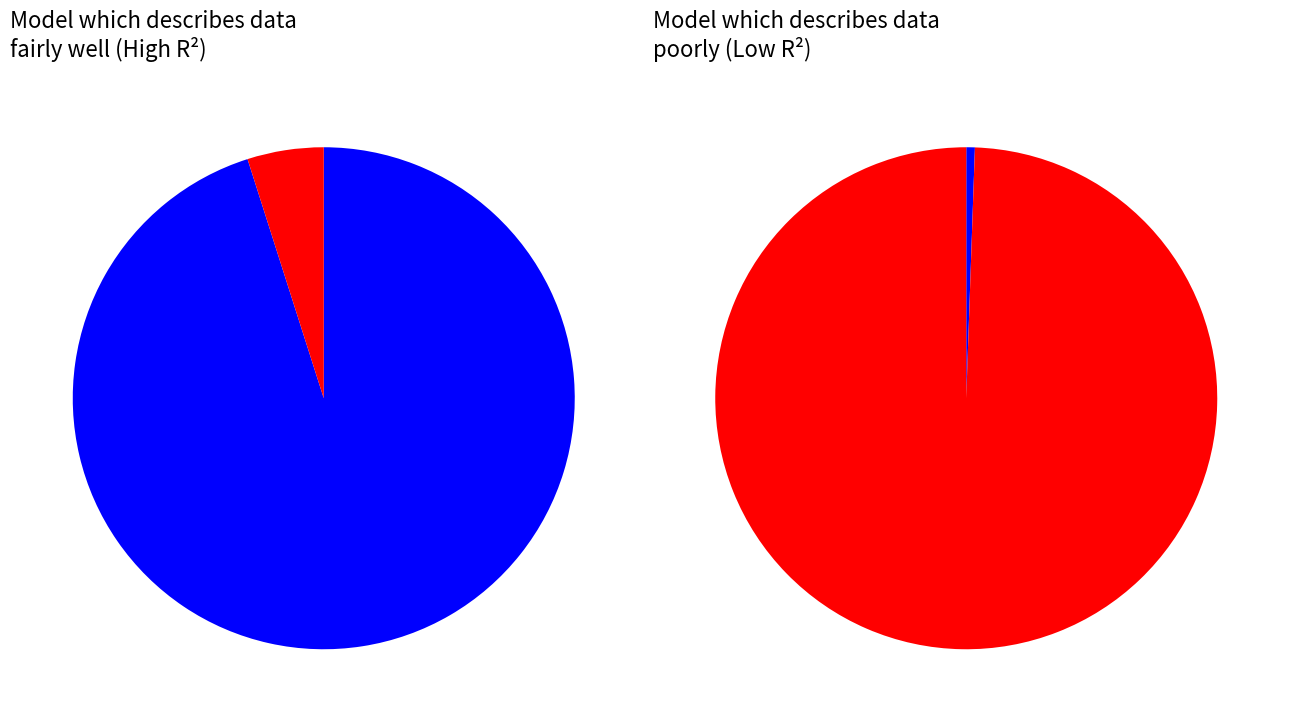

How many slices are in this pie chart?

2